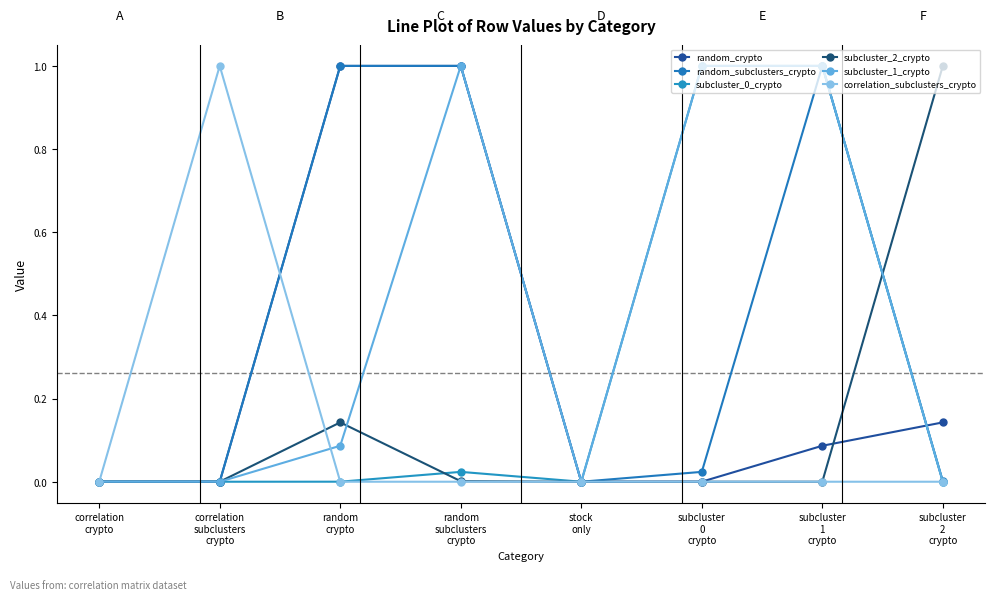

Is it true that subcluster_1_crypto equals 0.3 at subcluster
1
crypto?

False